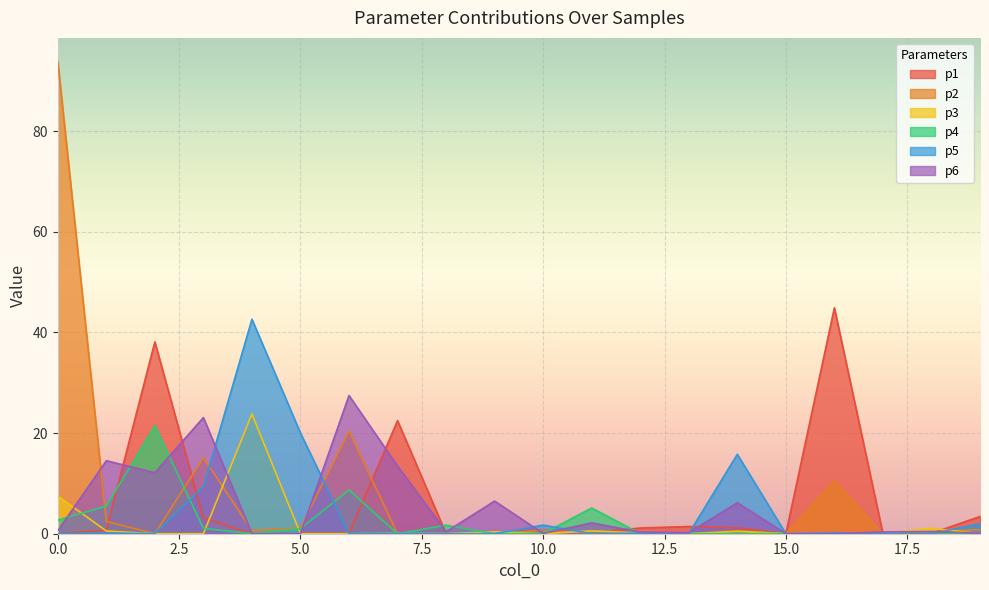

Reading left to right, transcribe all the data shown in this chart.

p1: 0.0	0.7	38.1	3.1	0.0	0.0	0.0	22.5	0.0	0.1	0.7	0.1	1.1	1.4	1.2	0.0	44.9	0.0	0.1	3.4
p2: 93.8	2.4	0.0	15.1	0.6	1.2	20.4	0.0	0.1	0.0	0.7	0.1	0.0	0.0	0.6	0.0	10.5	0.0	0.4	0.8
p3: 7.5	0.5	0.0	0.0	23.8	0.0	0.0	0.0	0.0	0.4	0.0	0.6	0.2	0.0	0.4	0.0	0.0	0.1	1.1	0.0
p4: 2.7	5.5	21.4	1.1	0.0	1.0	8.7	0.0	1.7	0.0	0.0	5.1	0.0	0.0	0.0	0.0	0.0	0.0	0.0	0.0
p5: 0.0	0.1	0.0	9.3	42.6	20.0	0.0	0.0	0.0	0.0	1.7	0.0	0.1	0.0	15.8	0.0	0.2	0.0	0.0	2.0
p6: 0.6	14.5	12.1	23.1	0.0	0.0	27.5	13.4	0.4	6.5	0.1	2.2	0.3	0.2	6.2	0.0	0.0	0.4	0.4	0.1